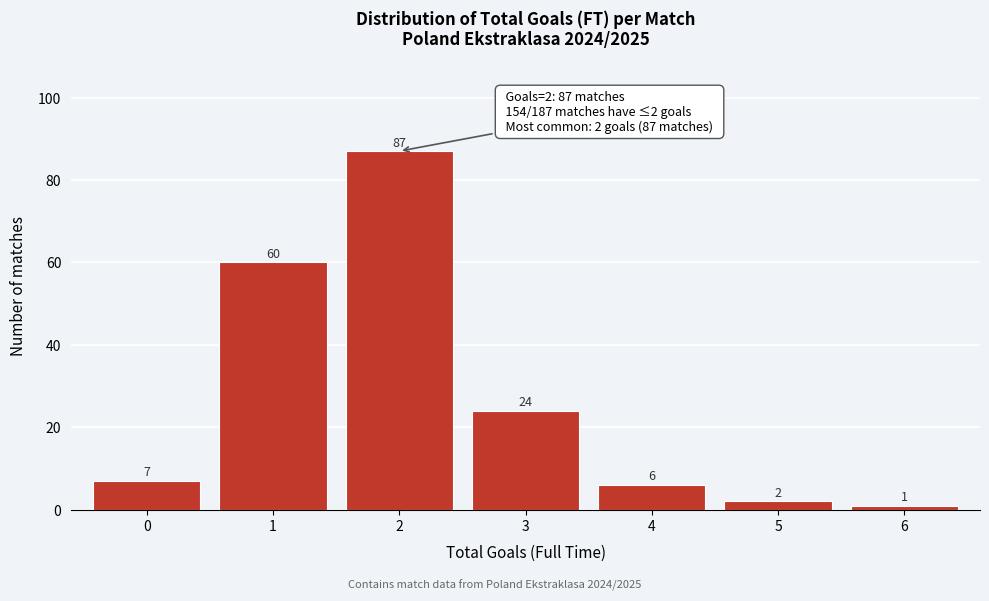

Reading left to right, list all the values displayed in this chart.

0=7	1=60	2=87	3=24	4=6	5=2	6=1